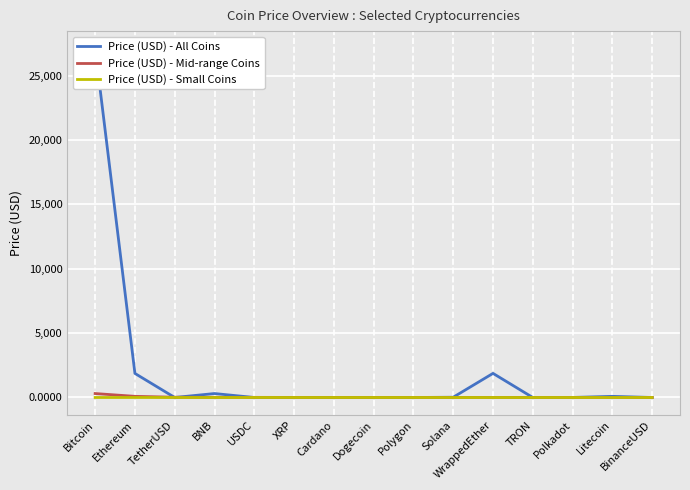

Between which two adjacent categories do Price (USD) - Mid-range Coins and Price (USD) - All Coins first intersect?

Ethereum and TetherUSD